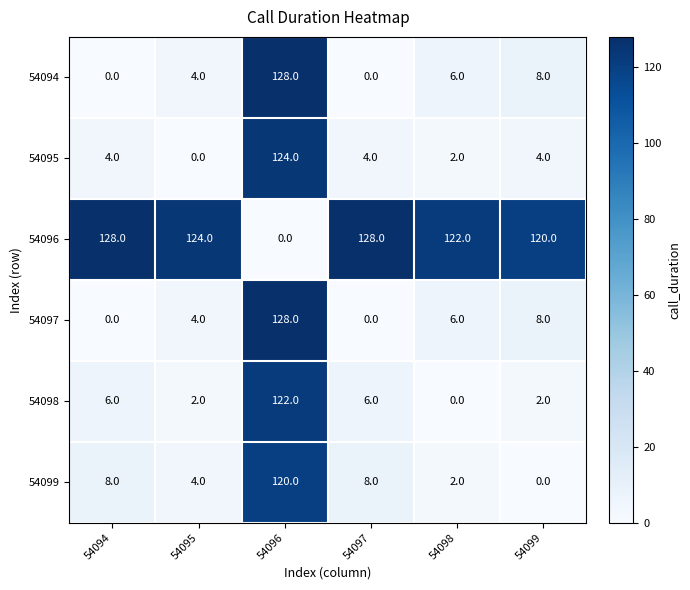

Is it true that 54094 equals 0 at 54097?

True